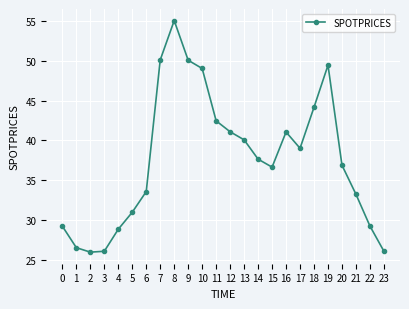

Approximately how many times larger is the value at 1 compared to 10?

0.5